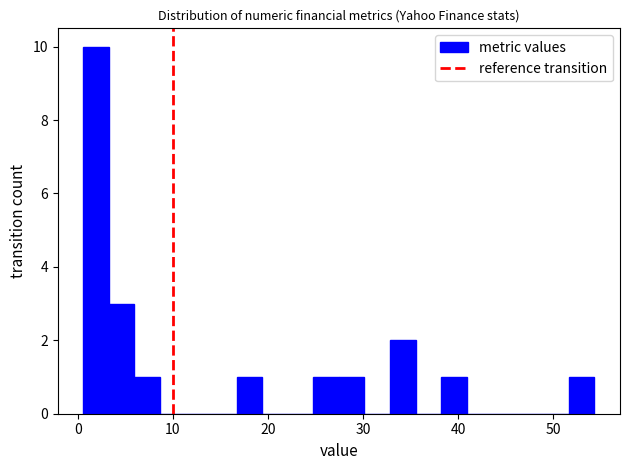

Read against the x-axis, roughly where is the centre of the tallest bar?

2